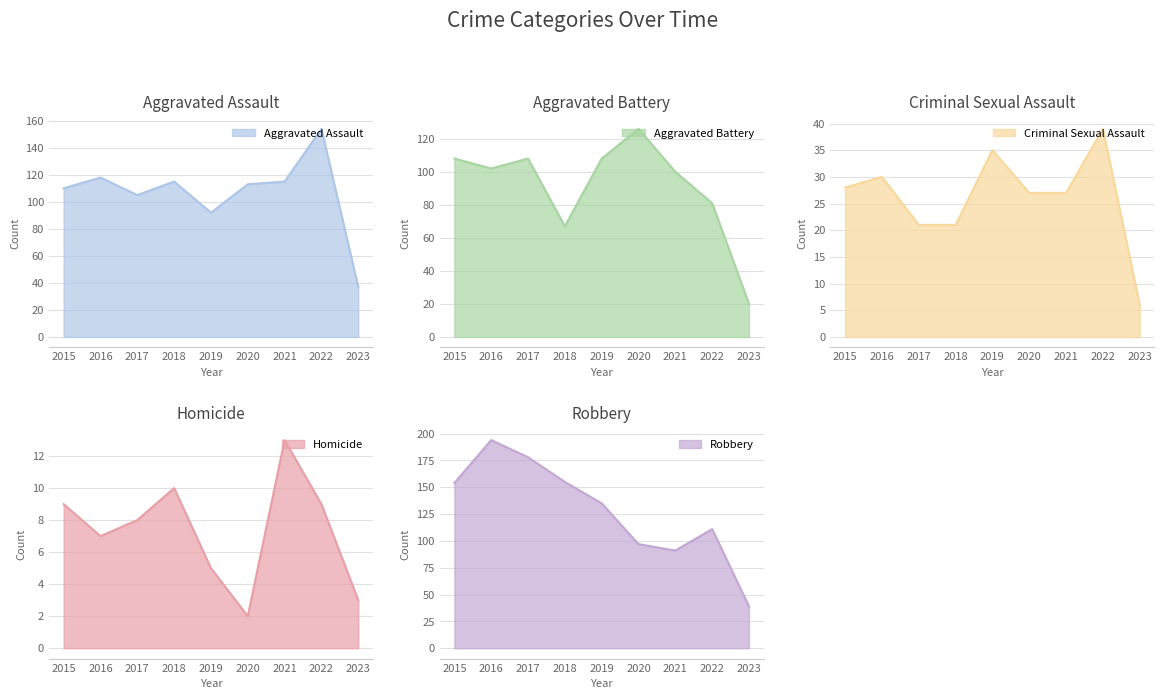

Count the number of data series in this chart.

5